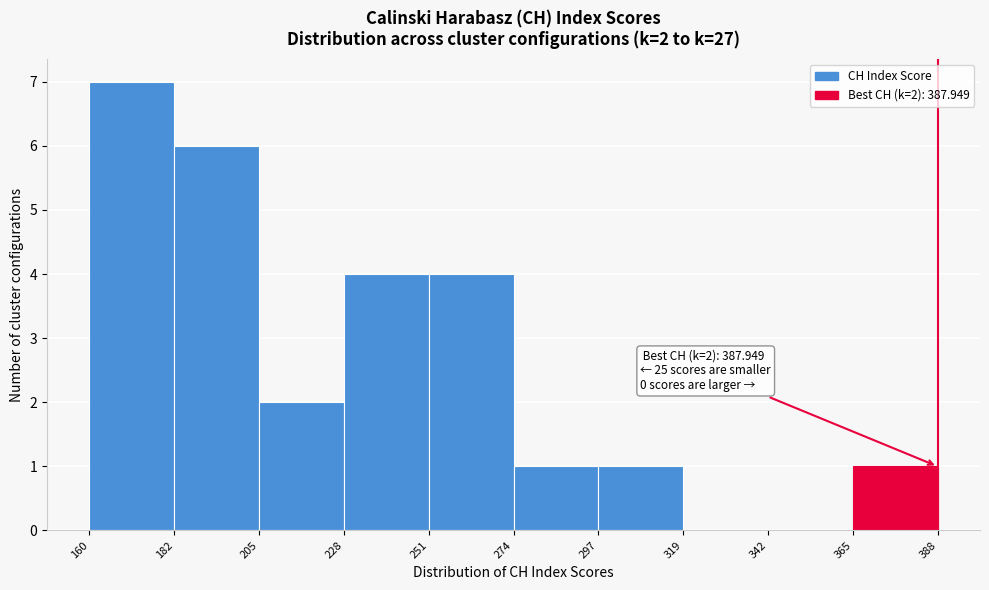

Over which range of the x-axis is the bar tallest?

160 to 182